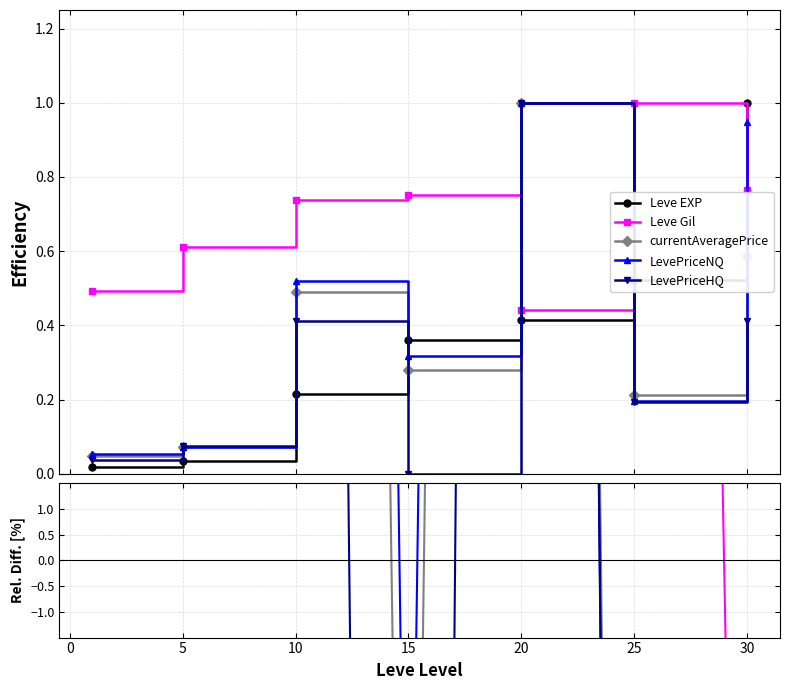

The value of Leve EXP at 20 is 0.3. True or false?

False